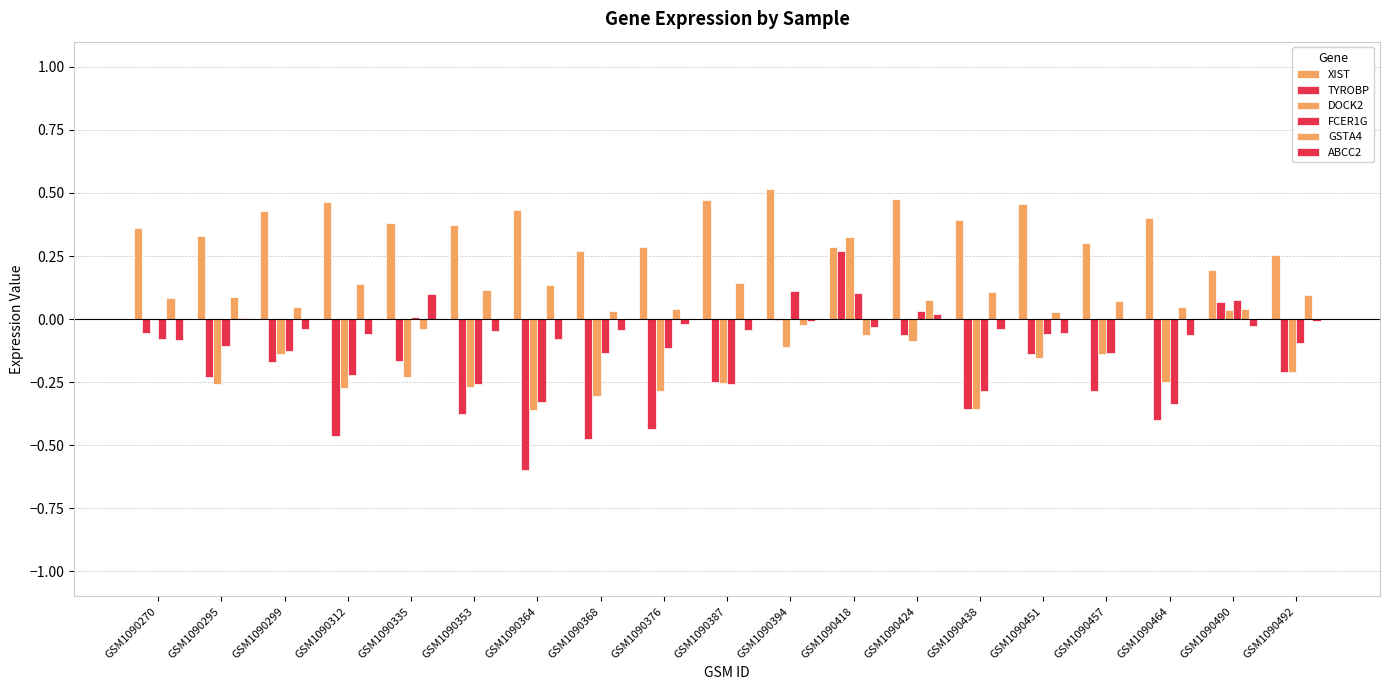

What is the sum of all FCER1G values?

-2.2